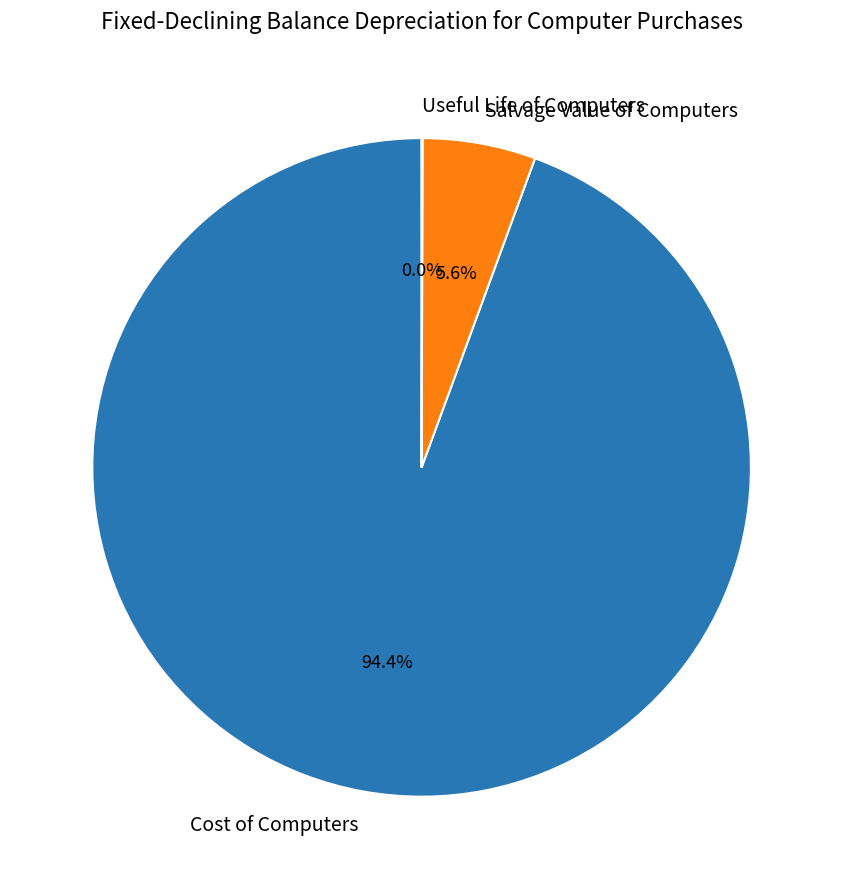

Combined, what portion of the pie is Salvage Value of Computers and Cost of Computers?

100.0%